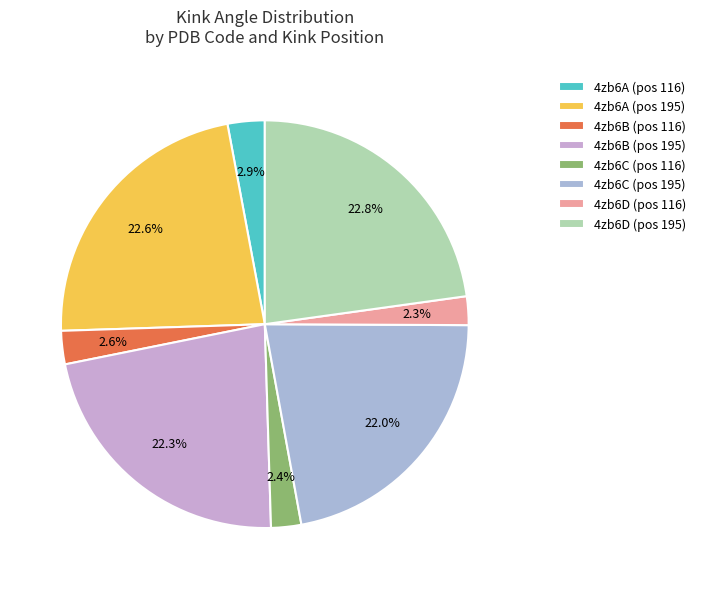

Count the number of slices in the pie.

8